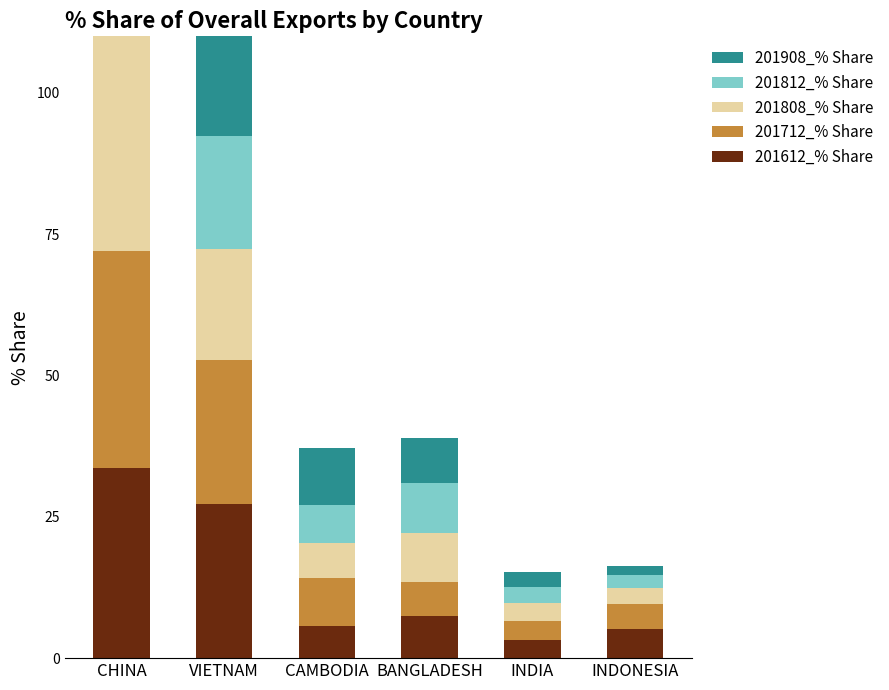

Where does the 201908_% Share series first go above 10?

CHINA